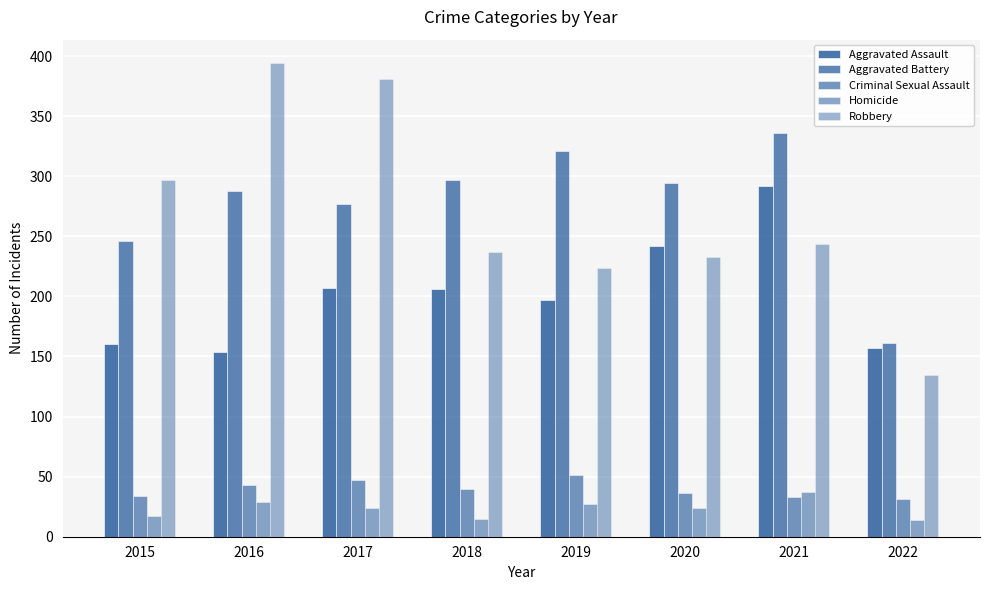

What is the sum of all Aggravated Assault values?

1615